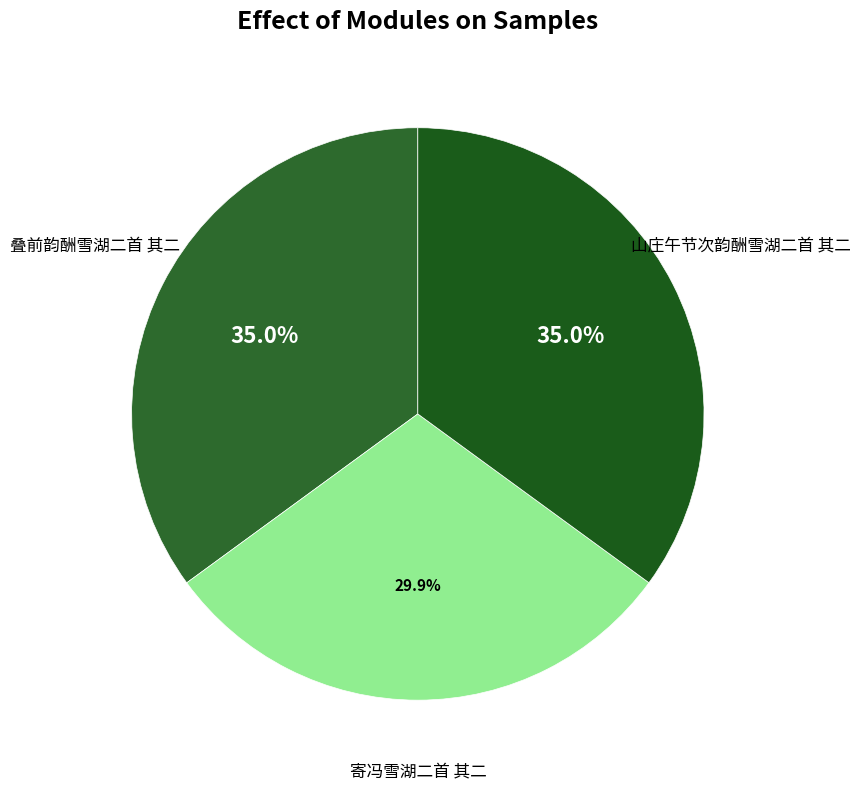

Combined, what portion of the pie is 山庄午节次韵酬雪湖二首 其二 and 寄冯雪湖二首 其二?

65.0%